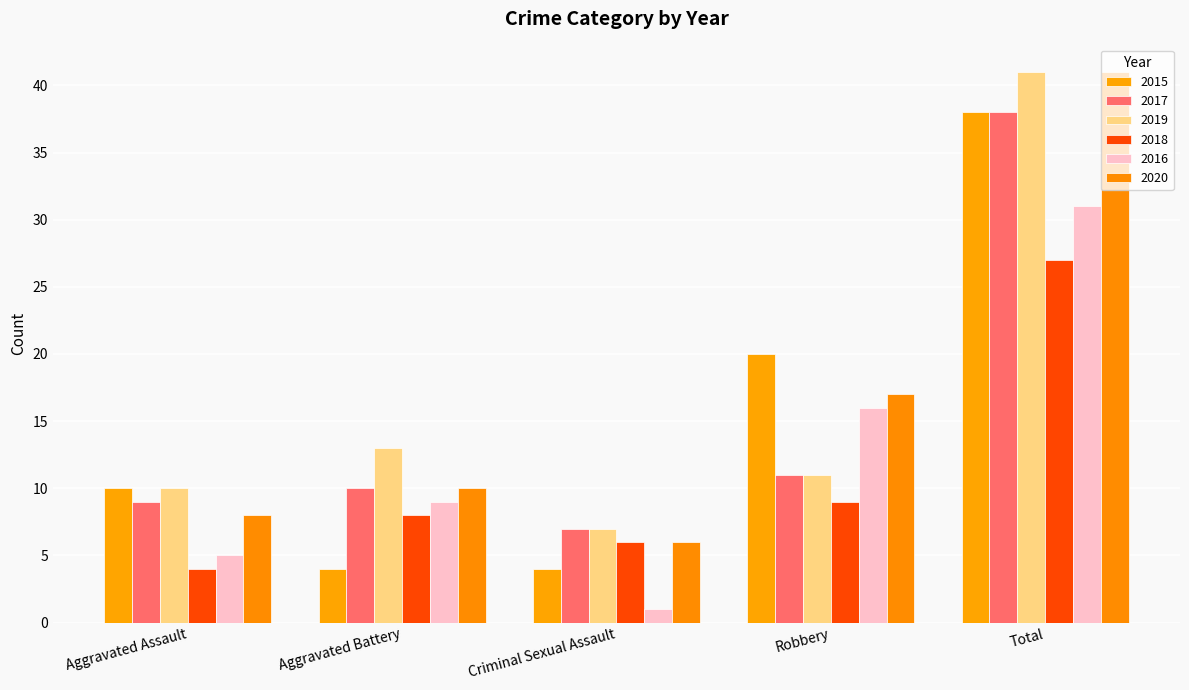

What value does the 2015 series have at Aggravated Assault, to the nearest 10?

10